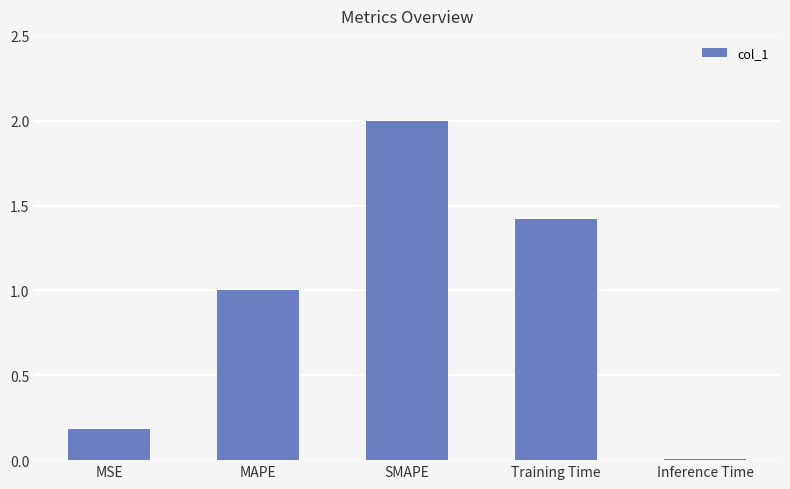

The value at MSE is 0.3. True or false?

False